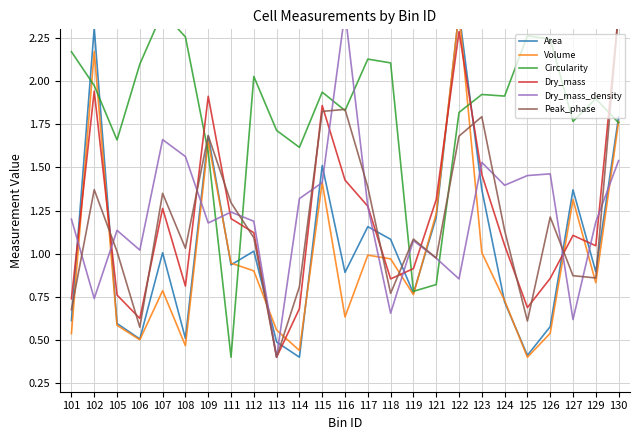

Reading left to right, transcribe all the data shown in this chart.

Area: 101=0.6	102=2.3	105=0.6	106=0.5	107=1.0	108=0.5	109=1.7	111=0.9	112=1.0	113=0.5	114=0.4	115=1.5	116=0.9	117=1.2	118=1.1	119=0.8	121=1.2	122=2.4	123=1.4	124=0.7	125=0.4	126=0.6	127=1.4	129=0.9	130=1.8
Volume: 101=0.5	102=2.2	105=0.6	106=0.5	107=0.8	108=0.5	109=1.6	111=0.9	112=0.9	113=0.6	114=0.4	115=1.4	116=0.6	117=1.0	118=1.0	119=0.8	121=1.2	122=2.4	123=1.0	124=0.7	125=0.4	126=0.5	127=1.3	129=0.8	130=1.8
Circularity: 101=2.2	102=2.0	105=1.7	106=2.1	107=2.4	108=2.3	109=1.6	111=0.4	112=2.0	113=1.7	114=1.6	115=1.9	116=1.8	117=2.1	118=2.1	119=0.8	121=0.8	122=1.8	123=1.9	124=1.9	125=2.3	126=2.2	127=1.8	129=1.9	130=1.8
Dry_mass: 101=0.7	102=1.9	105=0.8	106=0.6	107=1.3	108=0.8	109=1.9	111=1.2	112=1.1	113=0.4	114=0.7	115=1.9	116=1.4	117=1.3	118=0.9	119=0.9	121=1.3	122=2.3	123=1.5	124=1.0	125=0.7	126=0.9	127=1.1	129=1.0	130=2.4
Dry_mass_density: 101=1.2	102=0.7	105=1.1	106=1.0	107=1.7	108=1.6	109=1.2	111=1.2	112=1.2	113=0.4	114=1.3	115=1.4	116=2.4	117=1.3	118=0.7	119=1.1	121=1.0	122=0.9	123=1.5	124=1.4	125=1.5	126=1.5	127=0.6	129=1.2	130=1.5
Peak_phase: 101=0.7	102=1.4	105=1.0	106=0.6	107=1.3	108=1.0	109=1.7	111=1.3	112=1.1	113=0.4	114=0.8	115=1.8	116=1.8	117=1.4	118=0.8	119=1.1	121=1.0	122=1.7	123=1.8	124=1.1	125=0.6	126=1.2	127=0.9	129=0.9	130=2.4